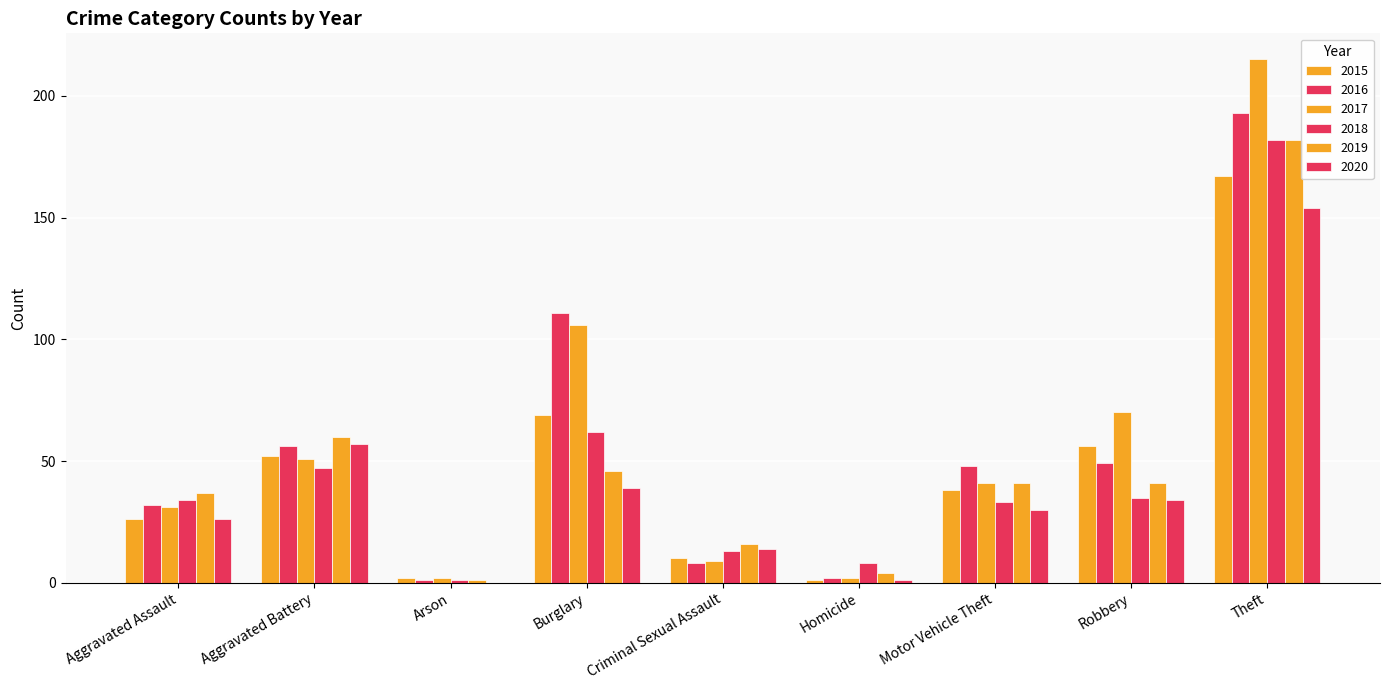

What is the difference between the maximum and minimum values in the 2019 series?

181